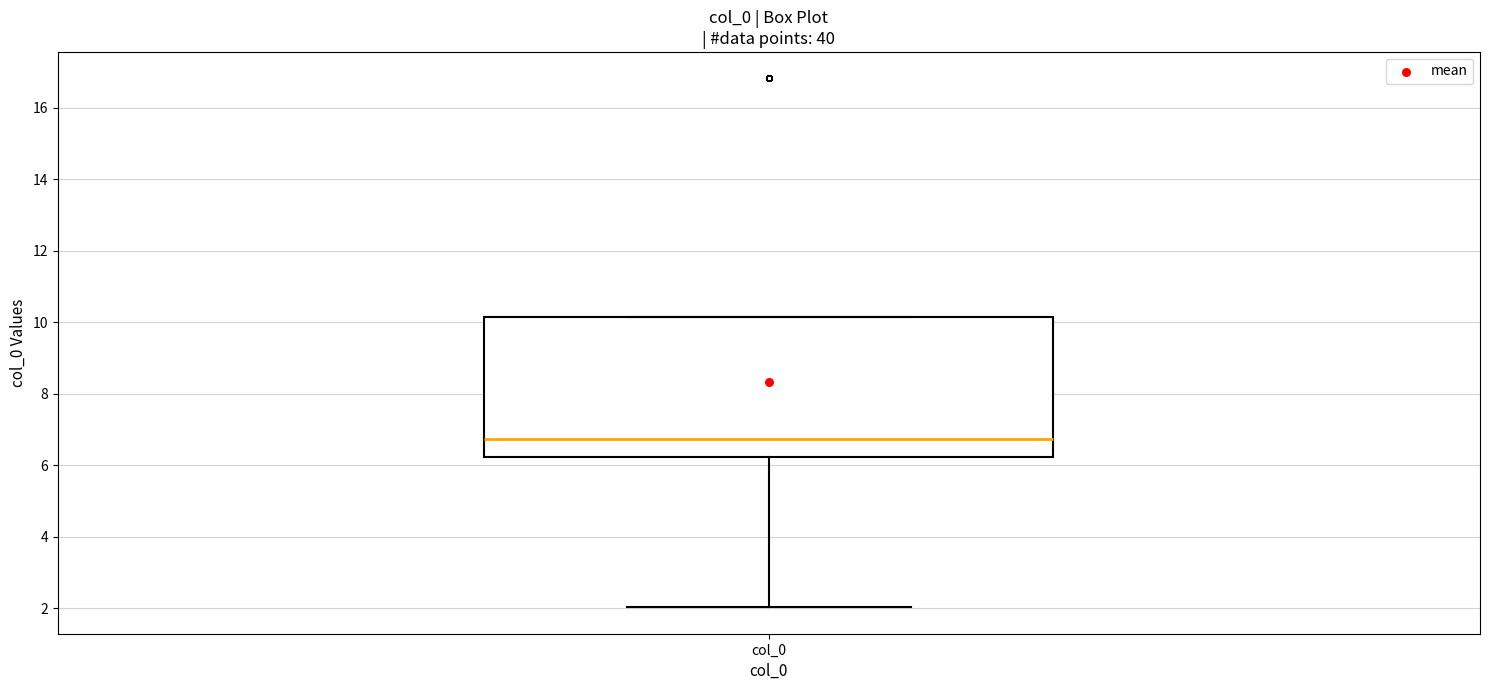

Transcribe this box plot: give where the median line is, the range the box spans, and where the two whiskers end, as read against the y-axis. The values are not printed on the chart, so give them approximately, as read against the axis.

median 6.8, box 6.2 to 10.2, whiskers 2.0 to 10.2